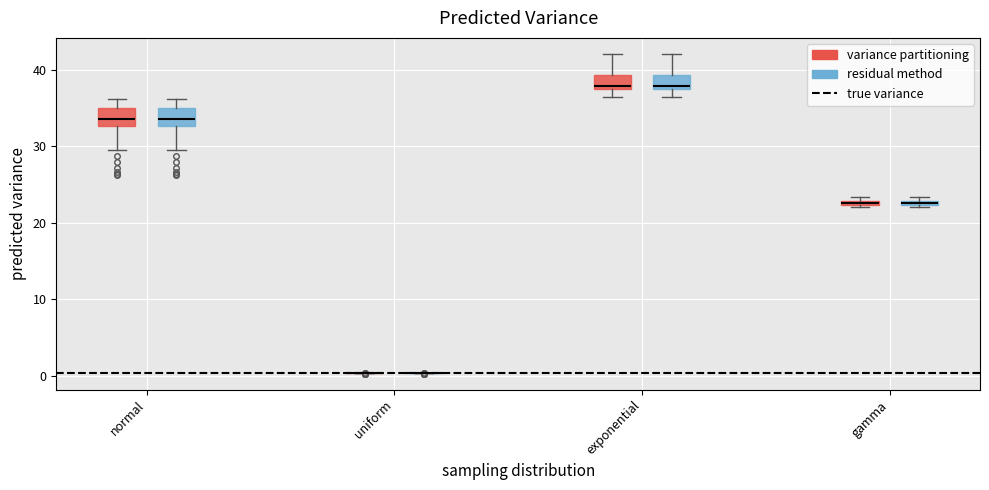

Where is the lower edge of the box for exponential (variance partitioning) on the y-axis? The values are not printed on the chart, so give them approximately, as read against the axis.

37